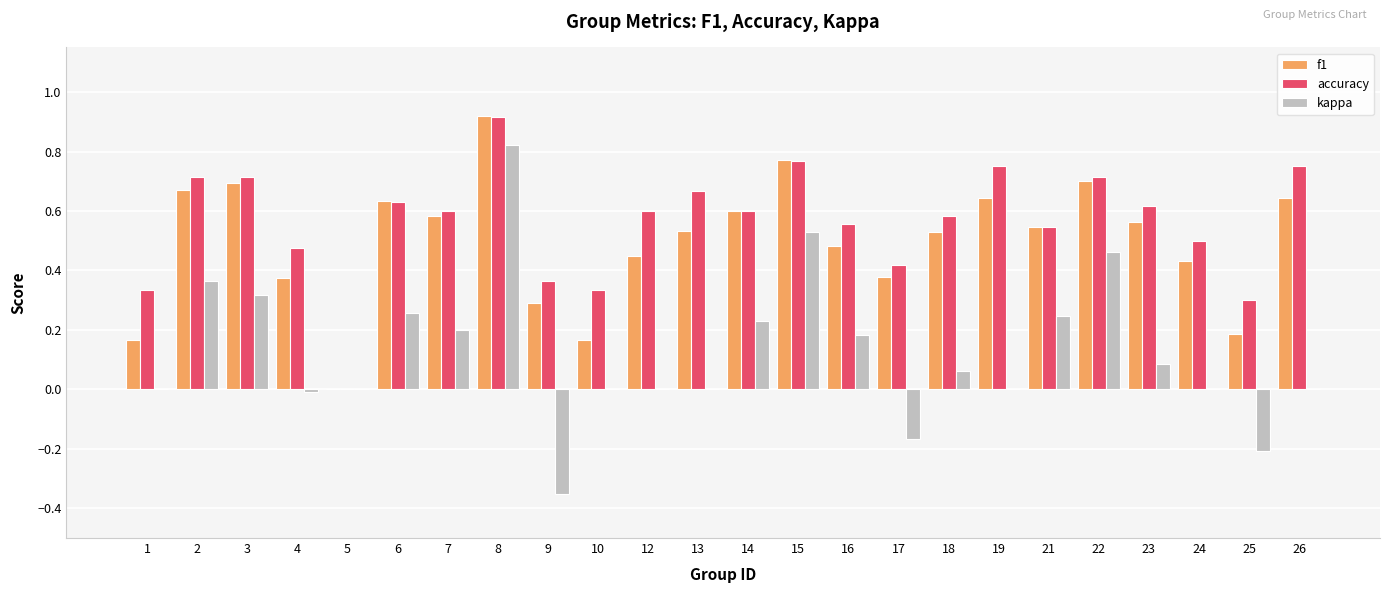

What is the sum of the accuracy values at 15 and 2?

1.5